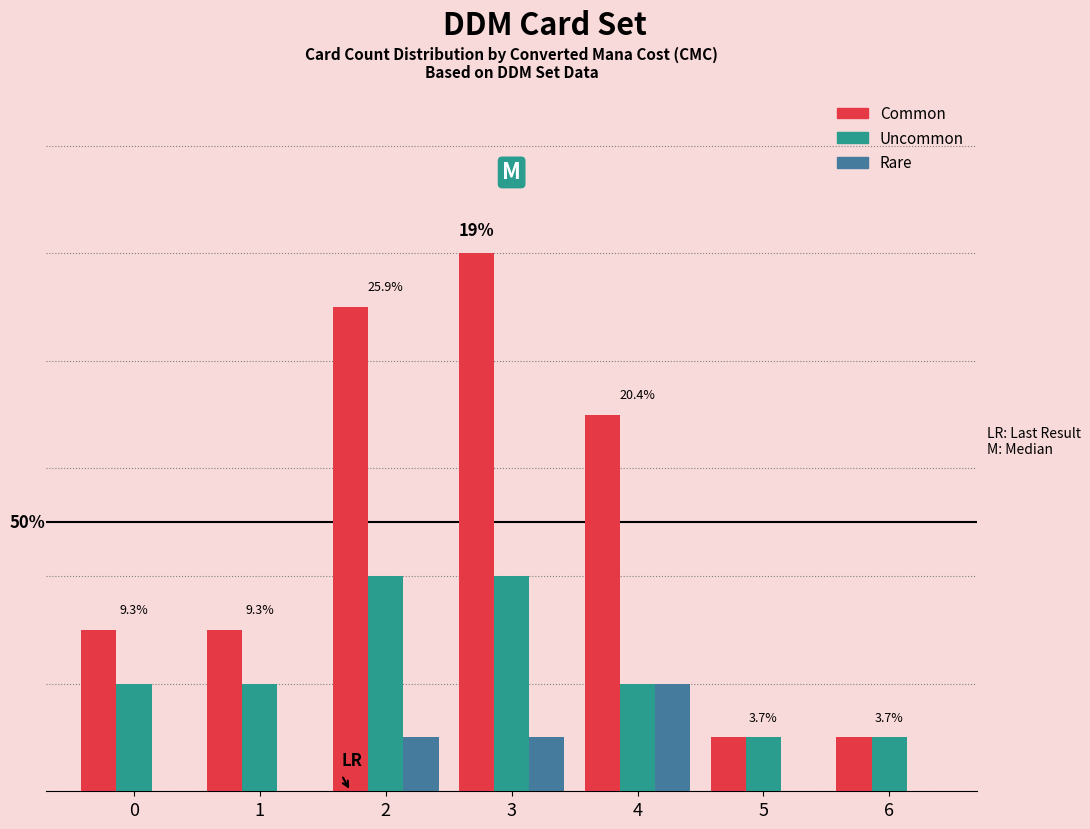

Which series changed the most between 5 and 6?

Common